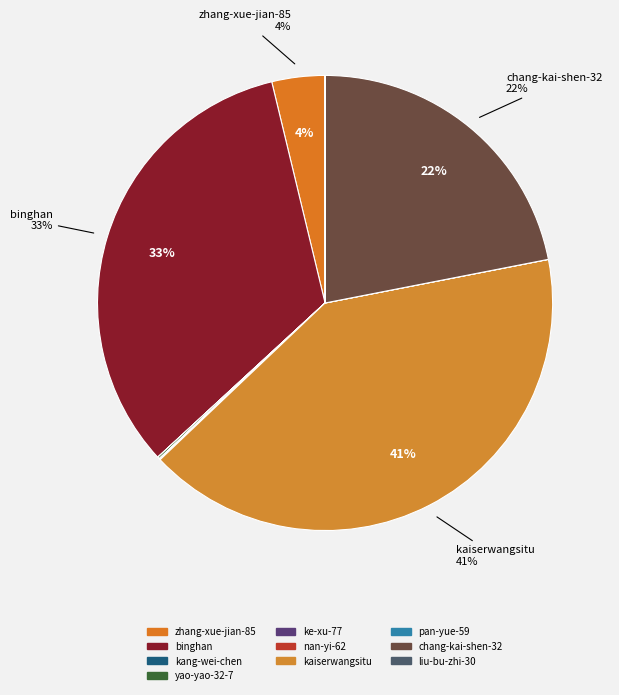

What is the largest slice in the pie chart?

kaiserwangsitu